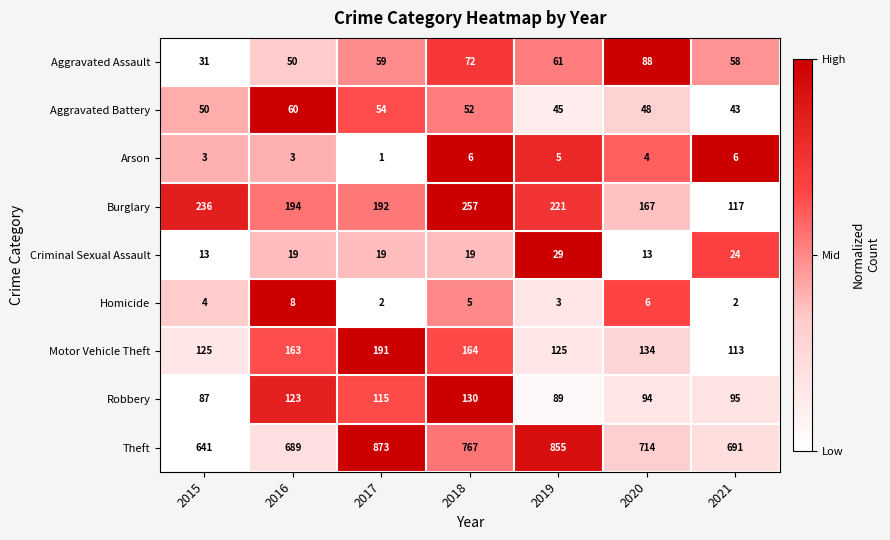

What is the greatest value displayed?

873